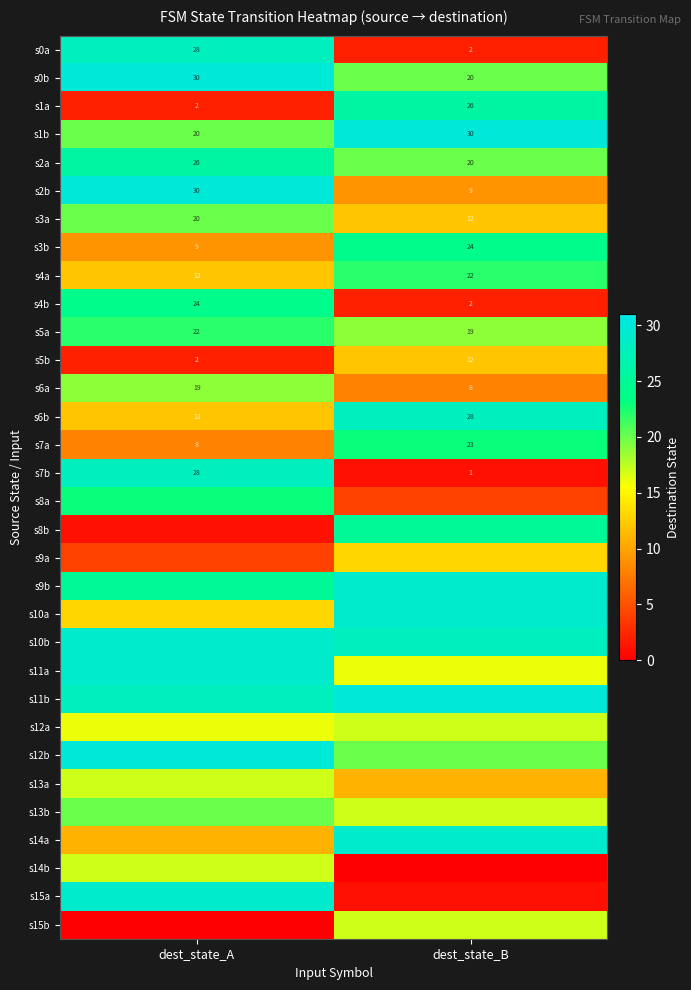

What value does the s2b series have at dest_state_A?

30